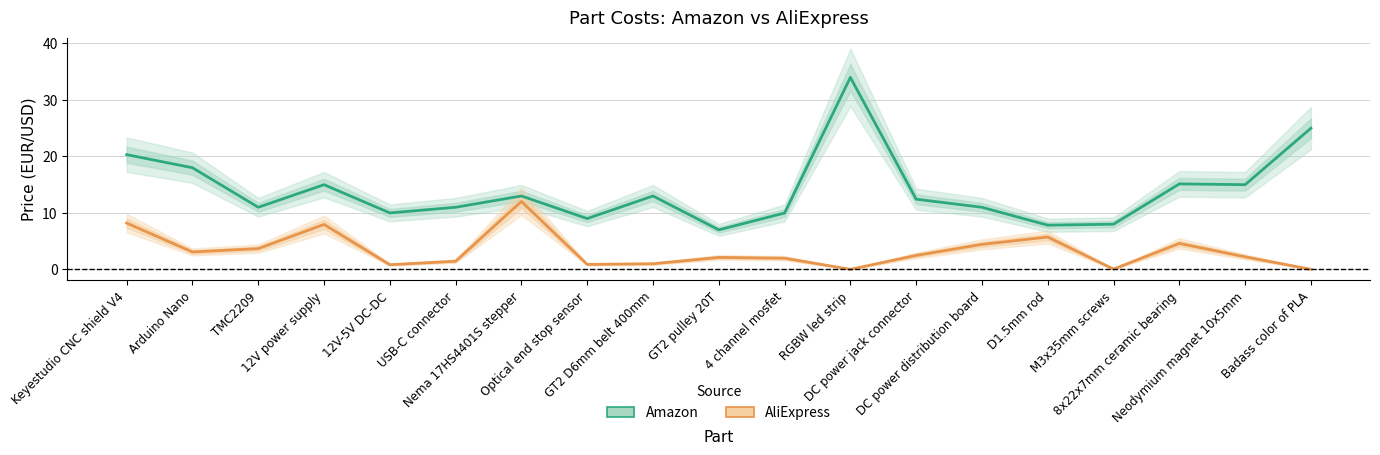

At which category is the sum across all series the highest?

RGBW led strip